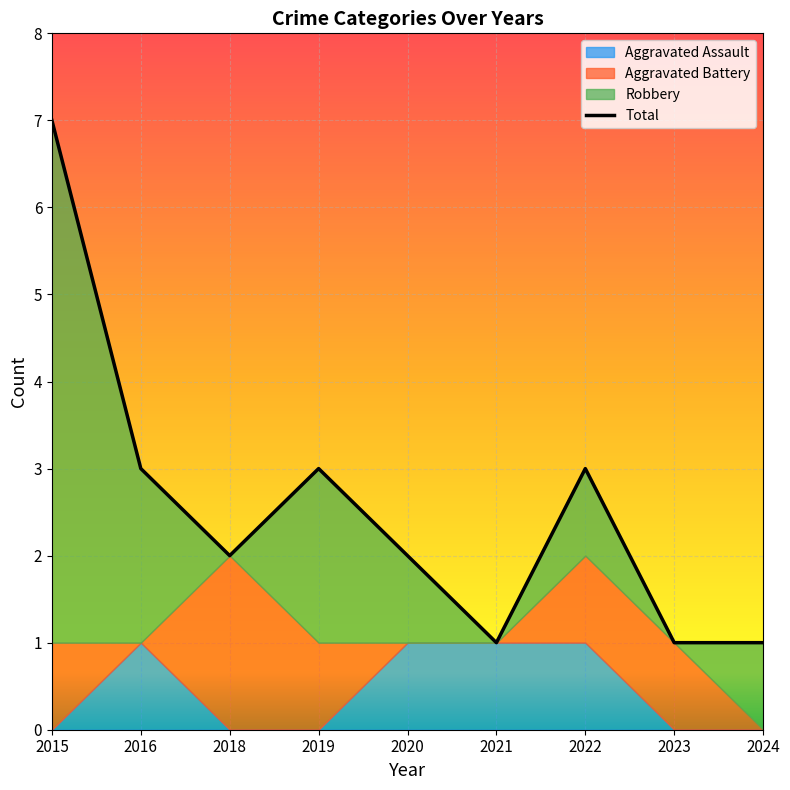

At which label does the data first exceed 2?

2015